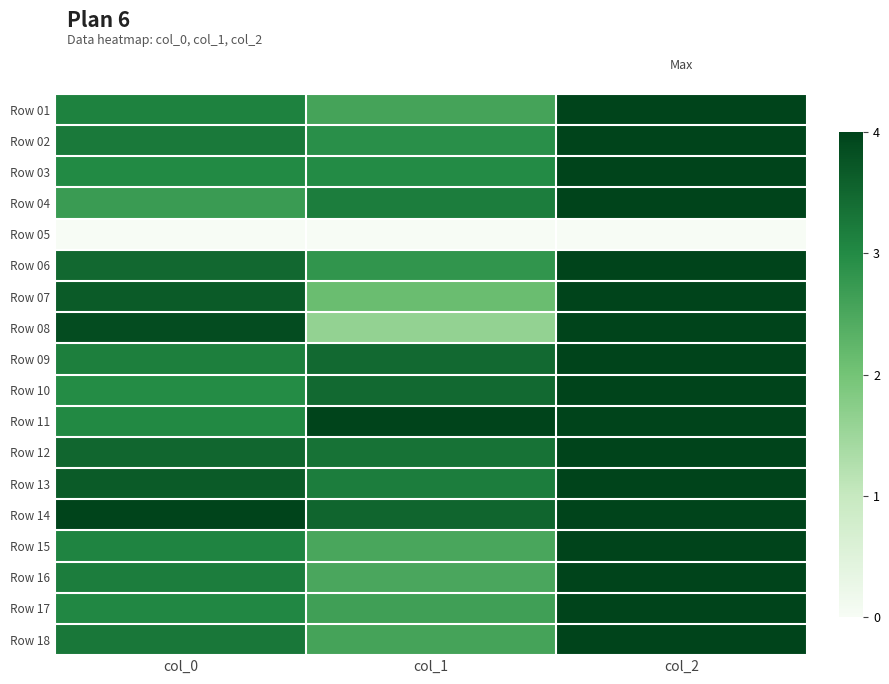

At how many categories does at least one series exceed 0?

3